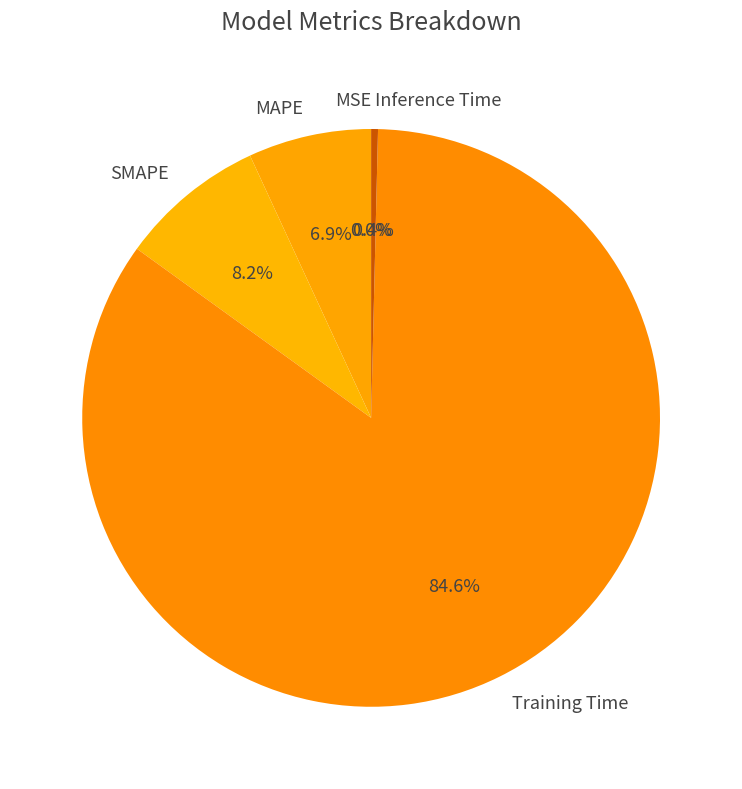

Which category accounts for the majority?

Training Time